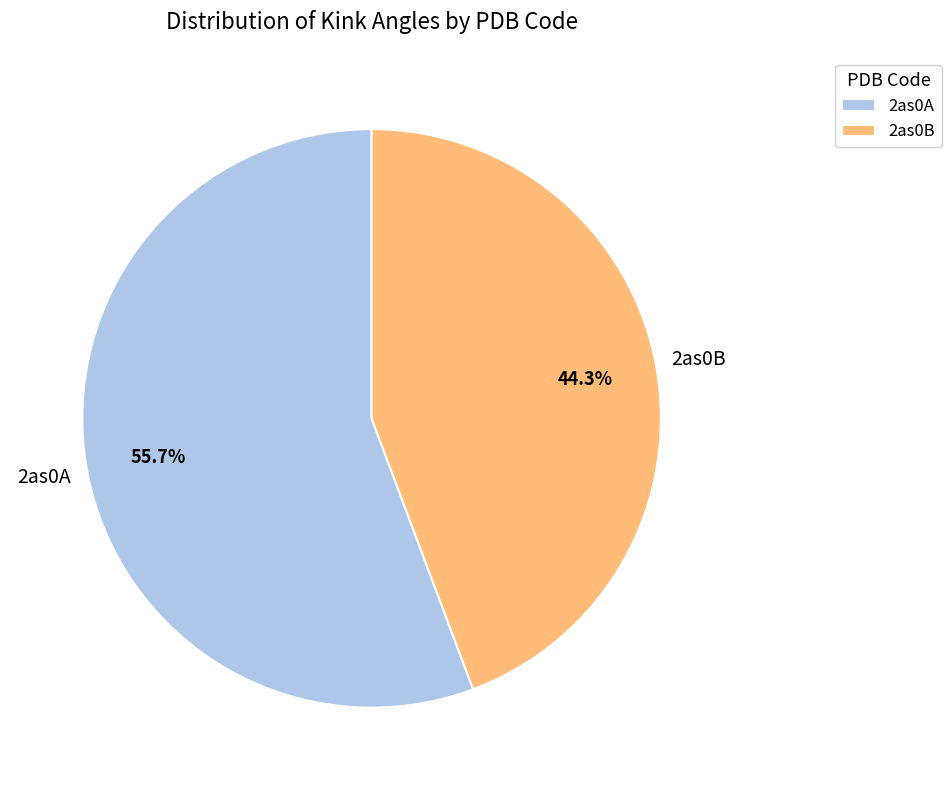

Which slice is the smallest?

2as0B